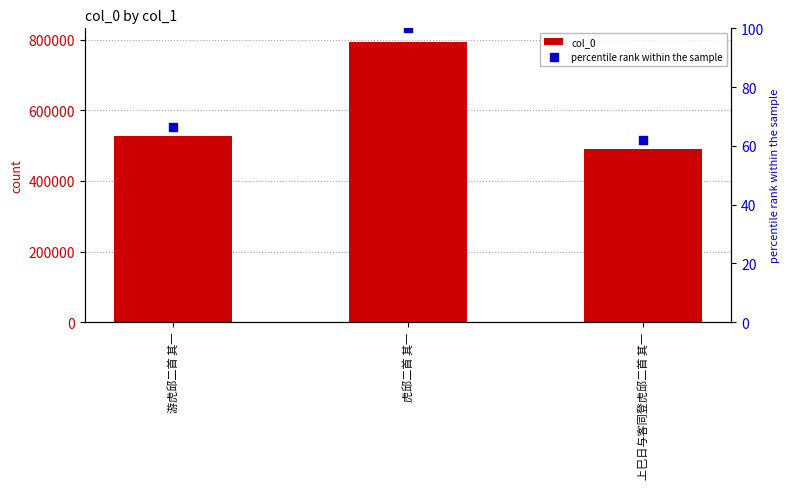

Is the value of percentile rank within the sample at 游虎邱二首 其一 greater than the value of col_0 at 上巳日与客同登虎邱二首 其一?

No